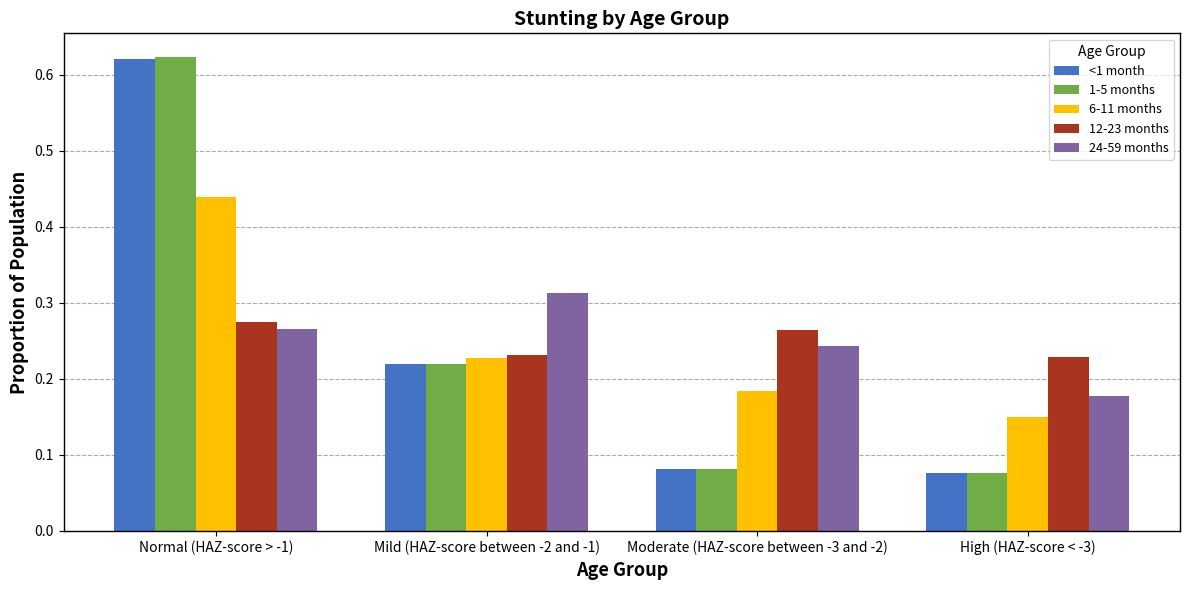

How many bars are there in each group?

5